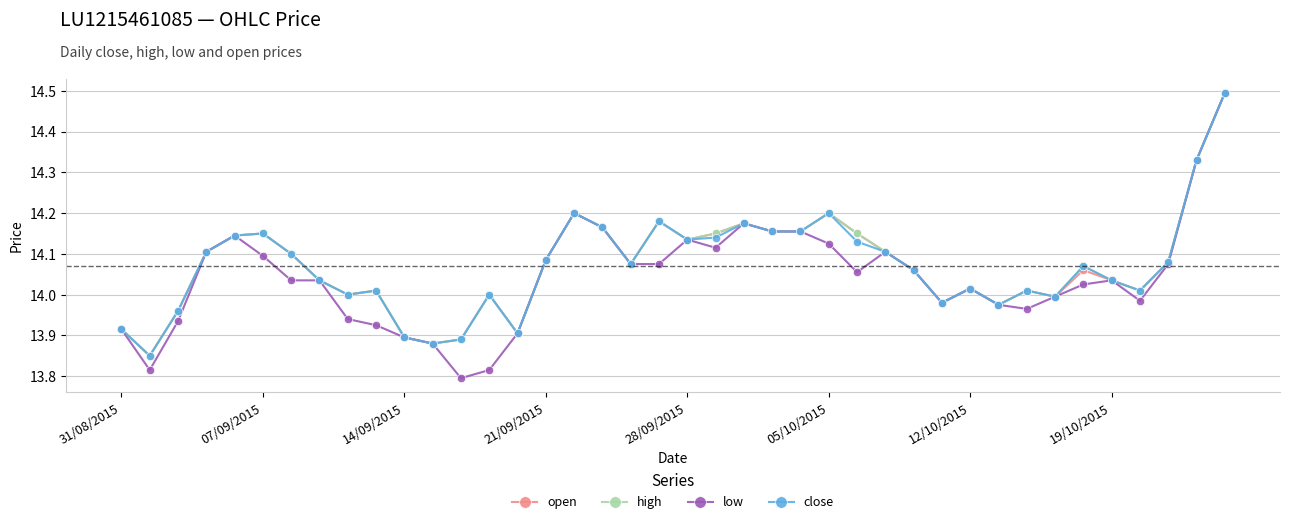

What is the maximum value shown in the chart?

14.5